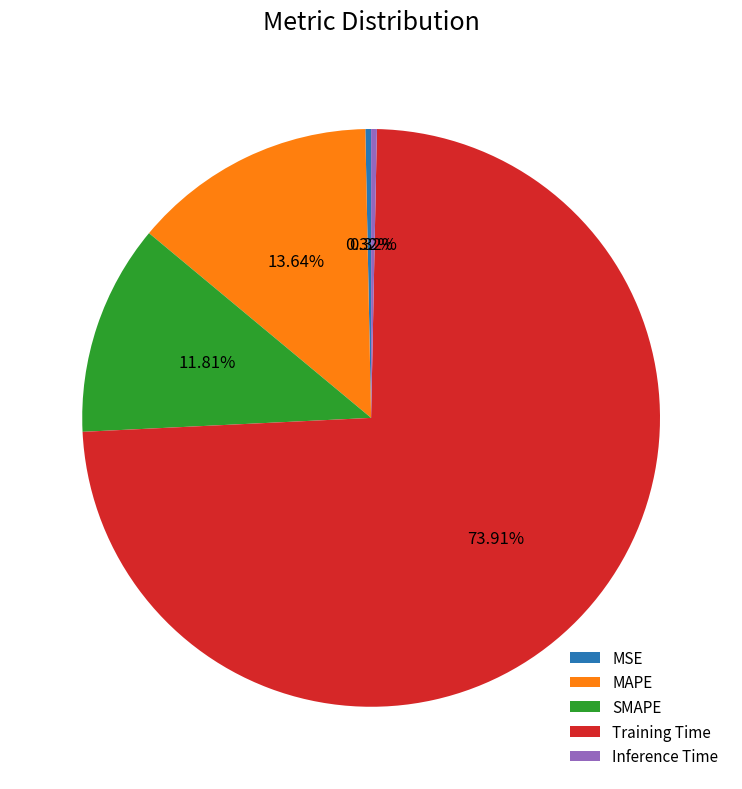

Does Training Time represent more than half of the total?

Yes